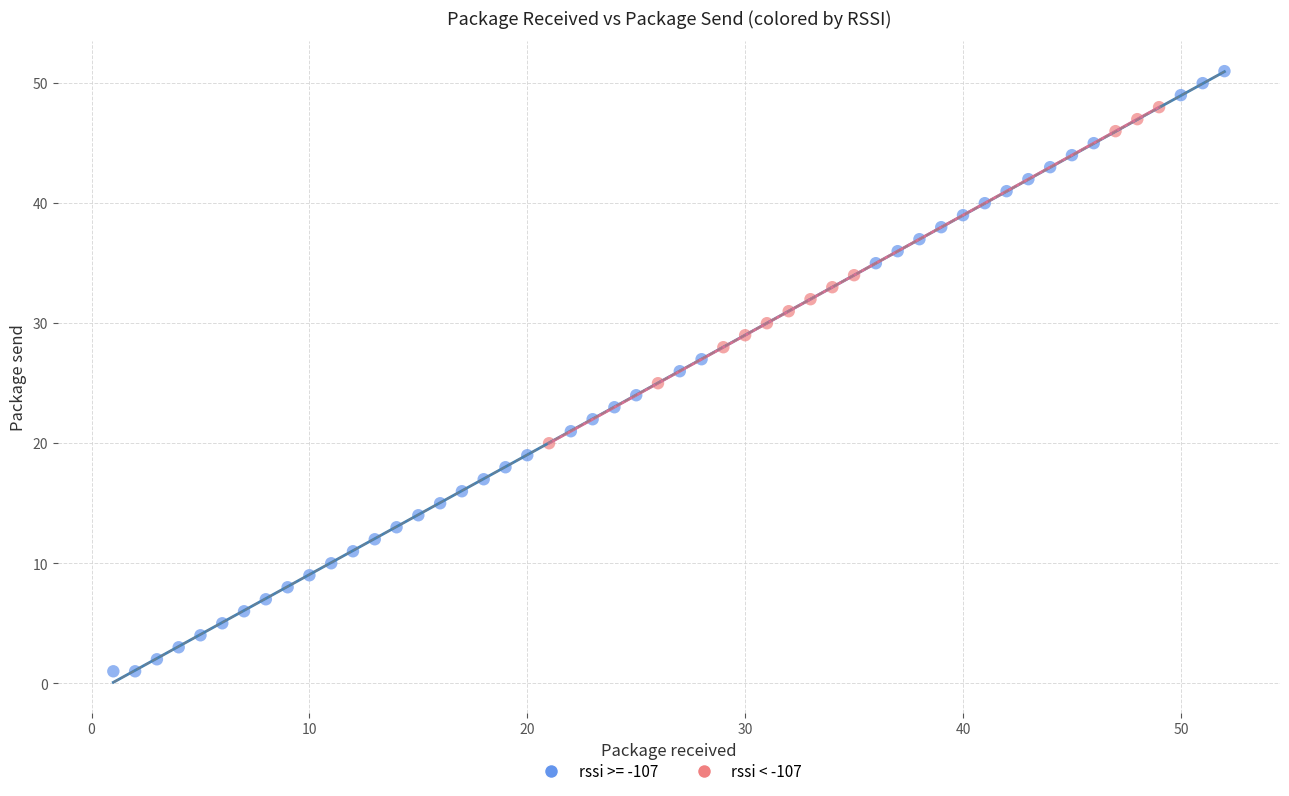

Which series has the widest spread of Y values?

rssi >= -107